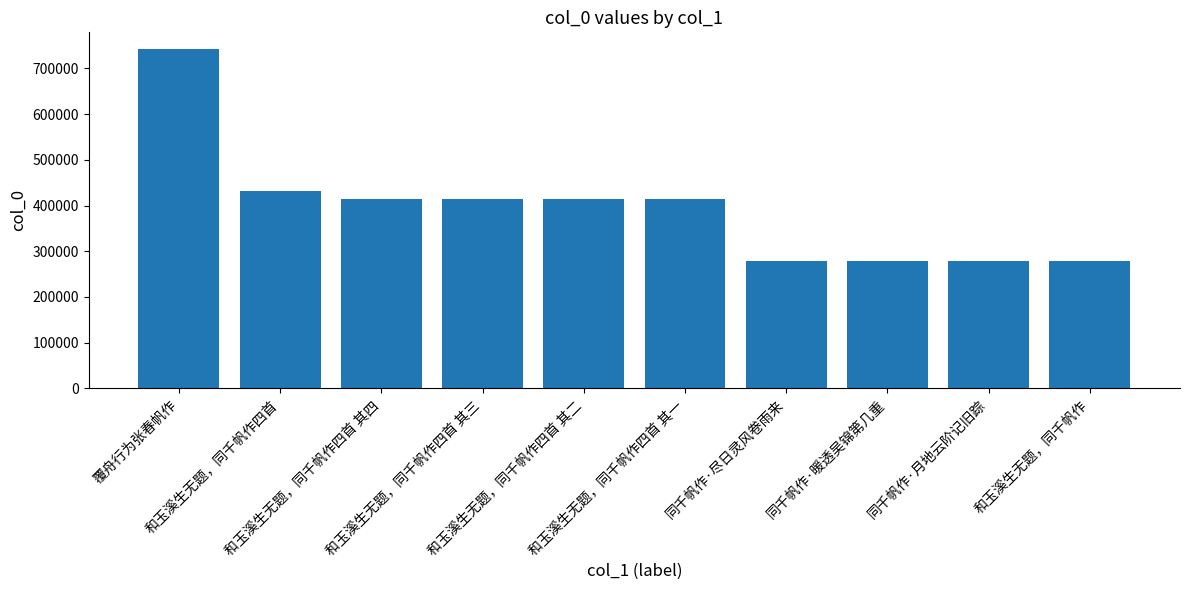

What is the maximum value shown in the chart?

741693